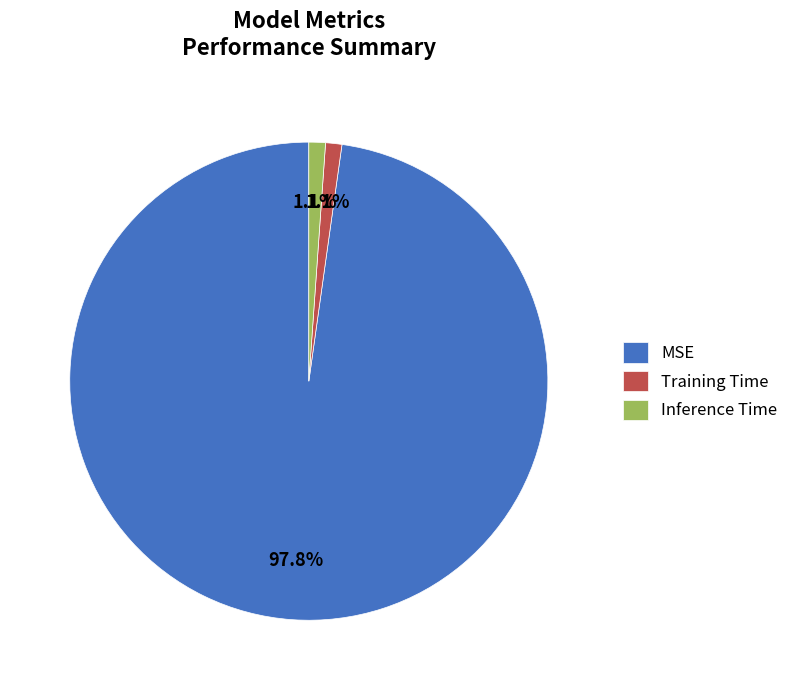

True or false: Inference Time accounts for 1% of the total.

True